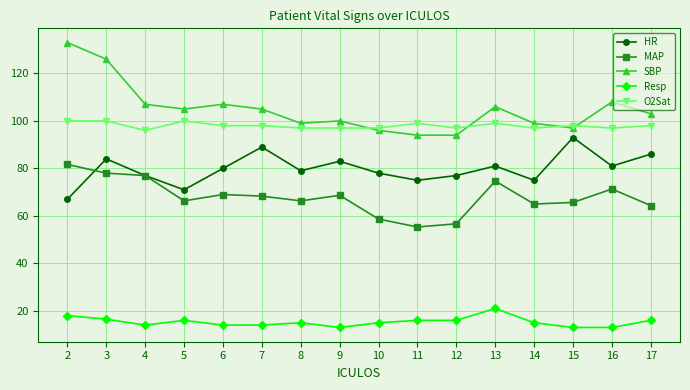

How many series are shown in this chart?

5